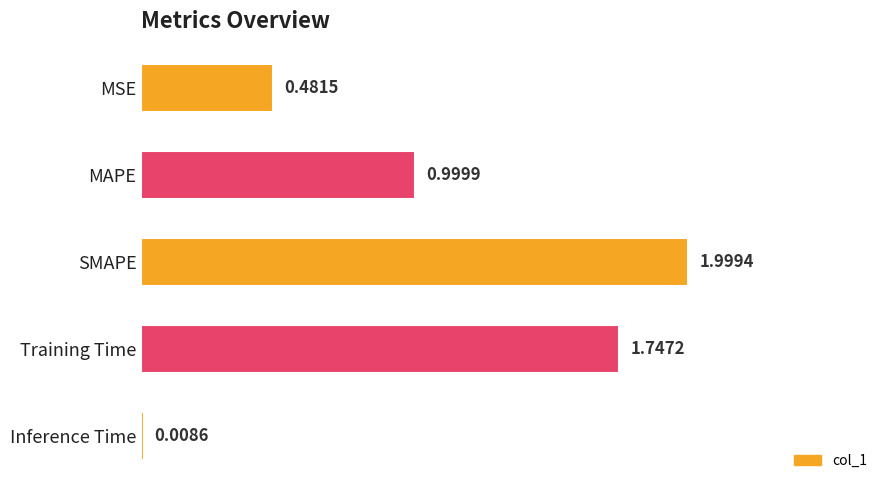

What is the difference between the maximum and minimum values?

2.0